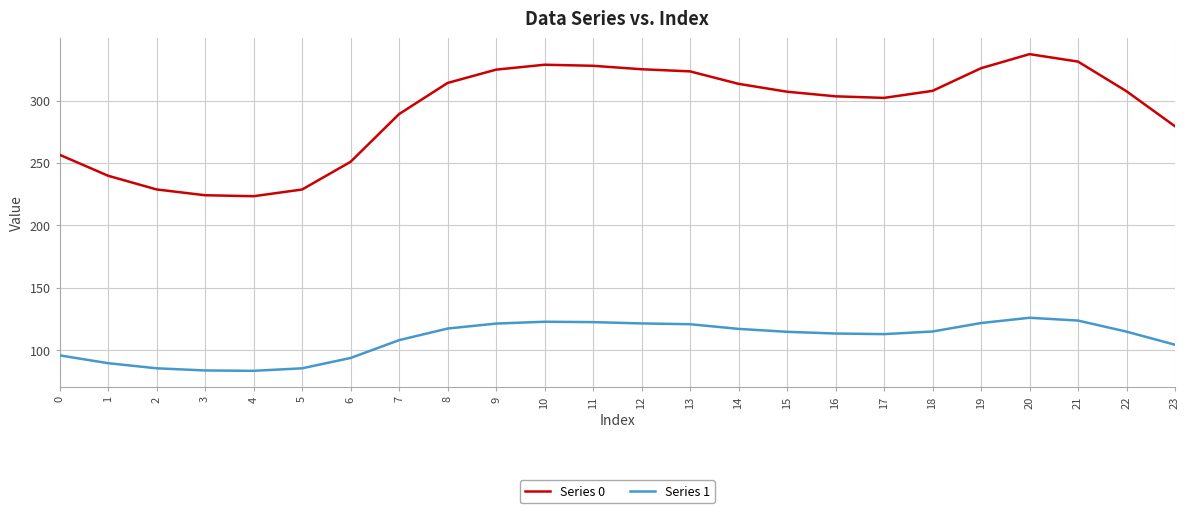

What is the highest value of the Series 1 series?

125.9